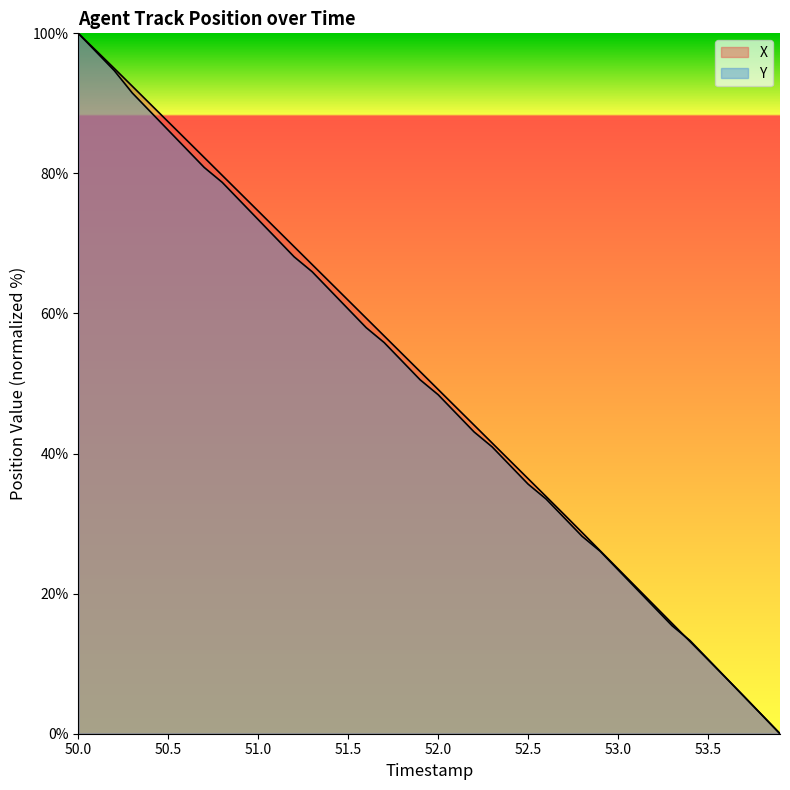

At which category does the chart reach its peak across all series?

50.0